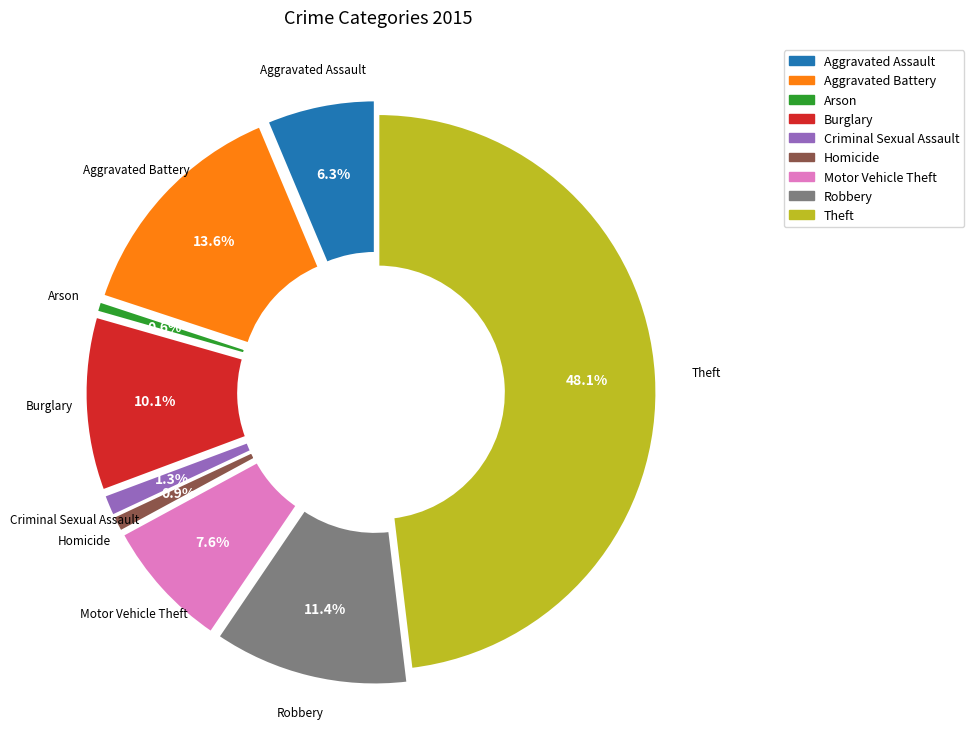

To the nearest percent, what percentage of the pie is Aggravated Battery?

14%